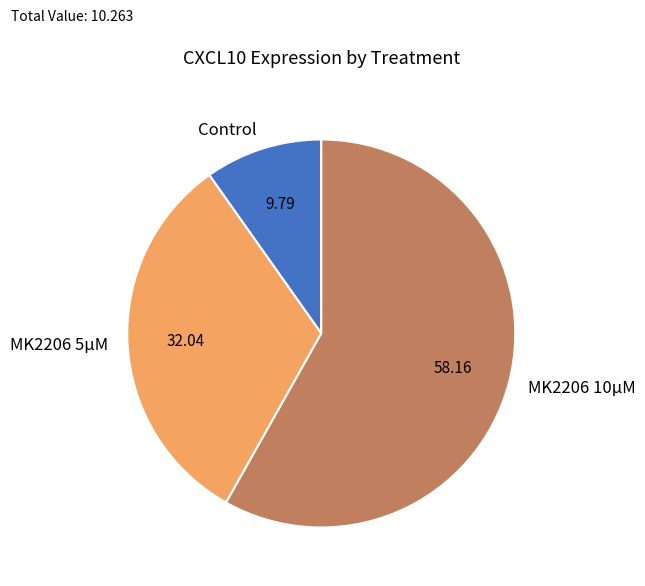

Rank the categories by value from highest to lowest.

MK2206 10μM, MK2206 5μM, Control